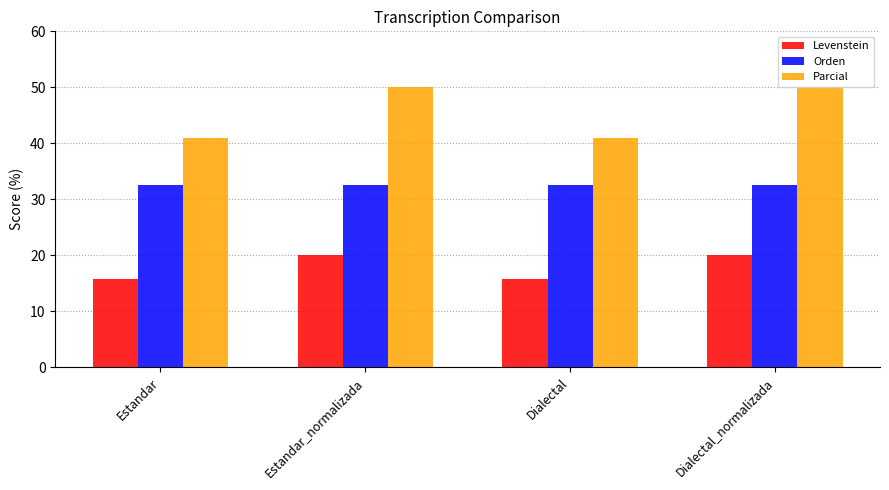

Does the chart contain any negative values?

No